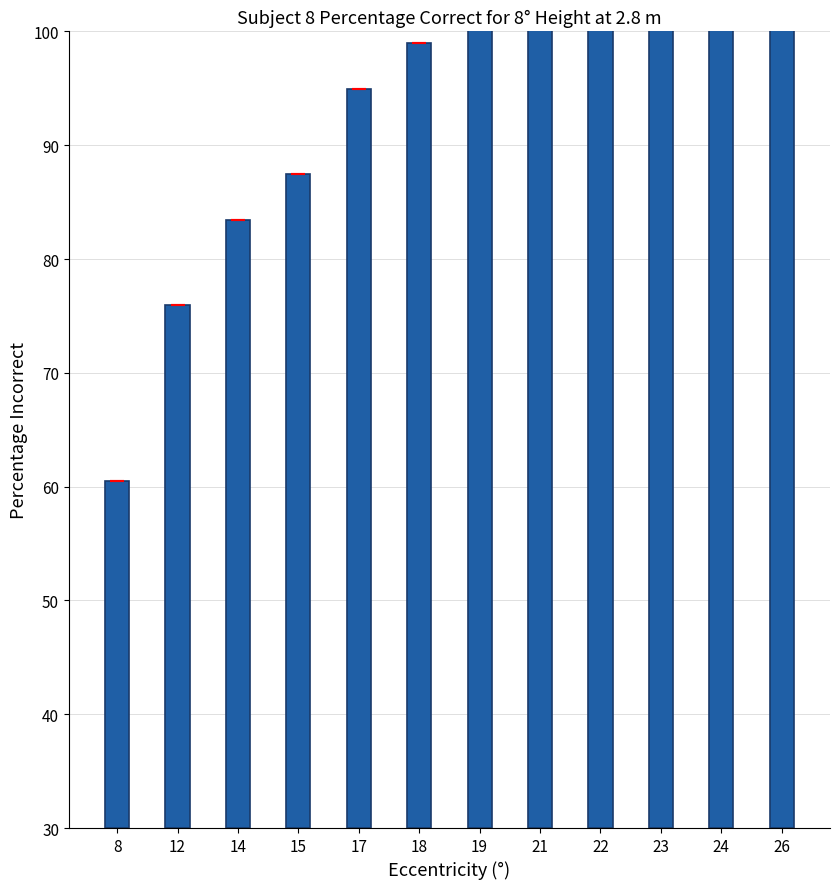

Rank the categories by value from highest to lowest.

26, 24, 23, 22, 21, 19, 18, 17, 15, 14, 12, 8